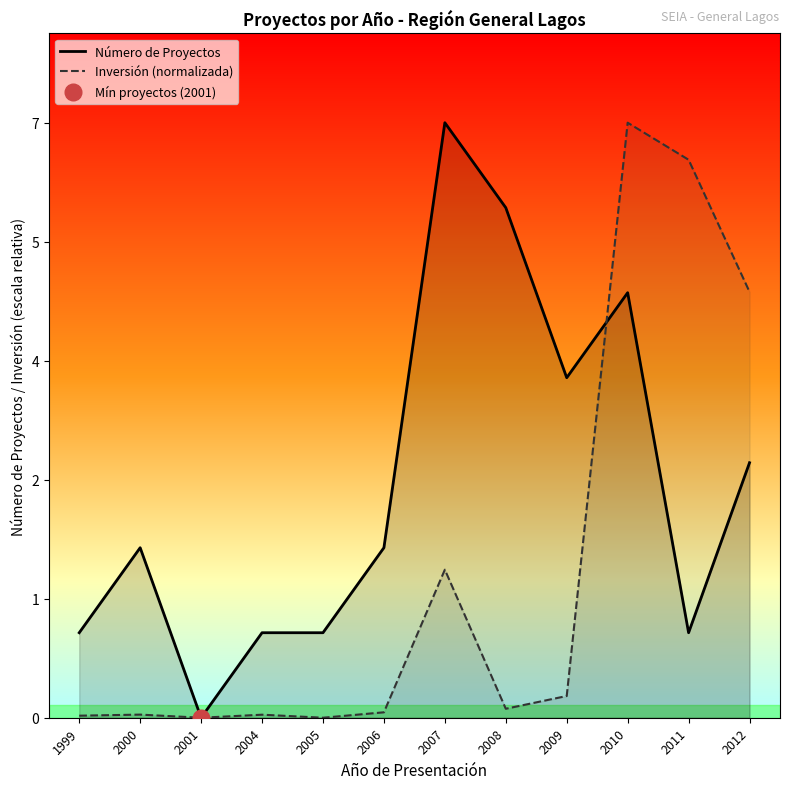

List the labels in order of Inversión (normalizada) value, largest first.

2010, 2011, 2012, 2007, 2009, 2008, 2006, 2000, 2004, 1999, 2001, 2005